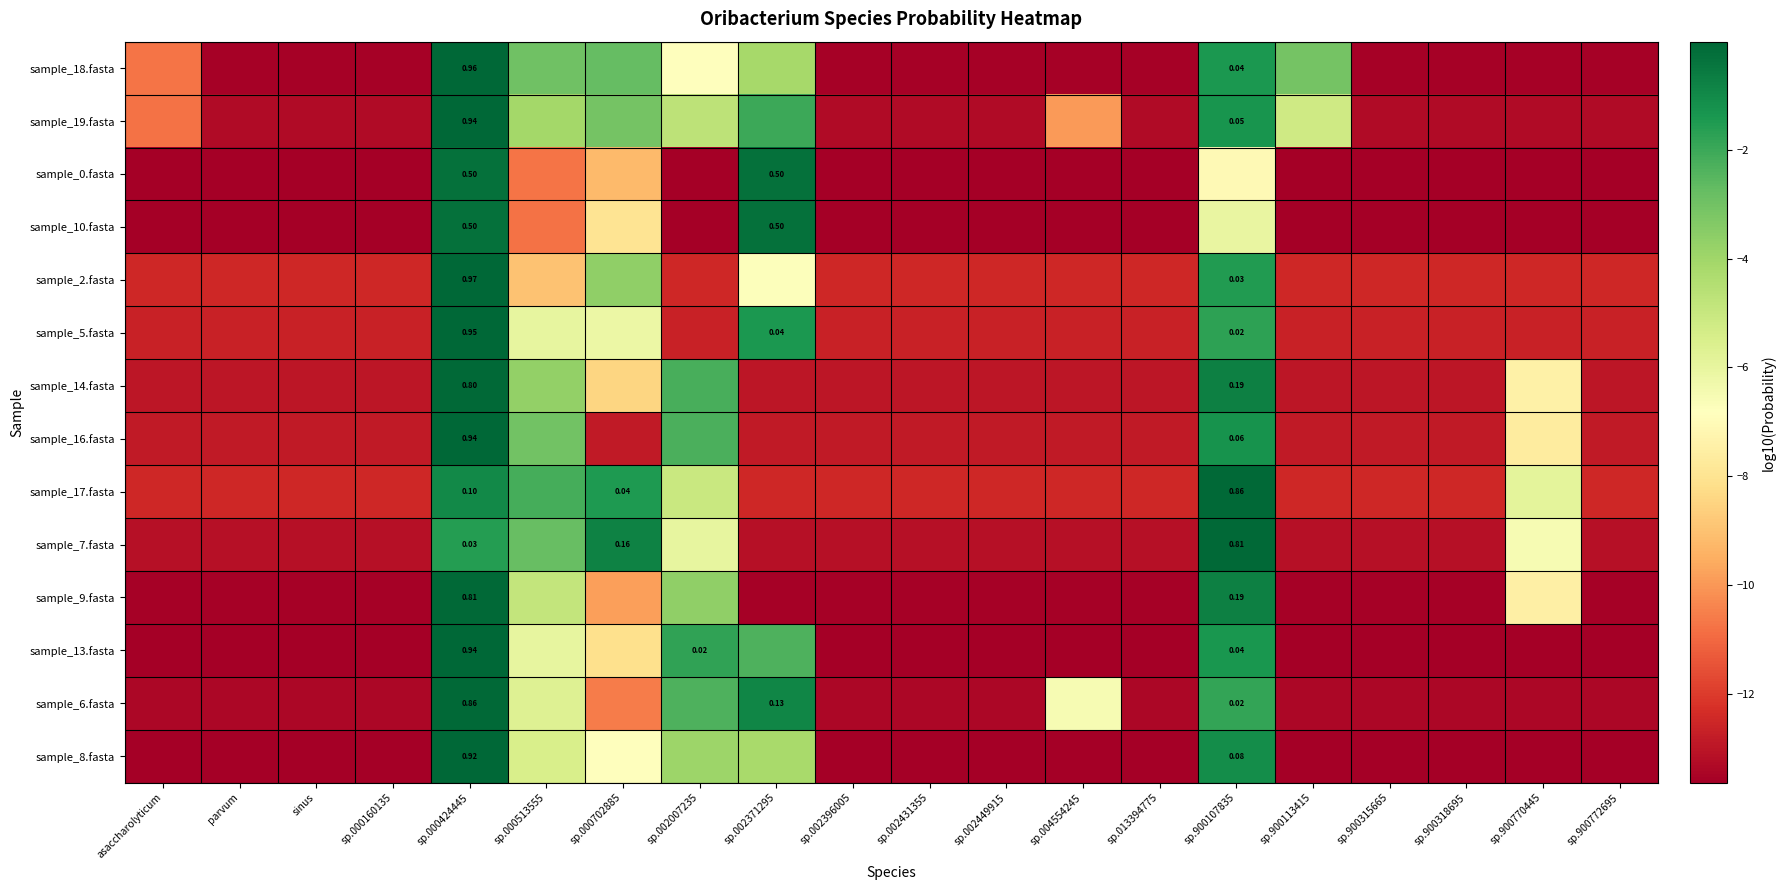

The sample_9.fasta series shows -3.6 at sp.002007235. True or false?

True